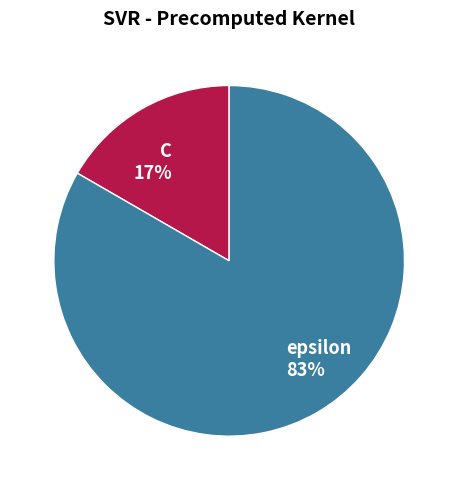

Which has a higher value, epsilon 83% or C 17%?

epsilon 83%